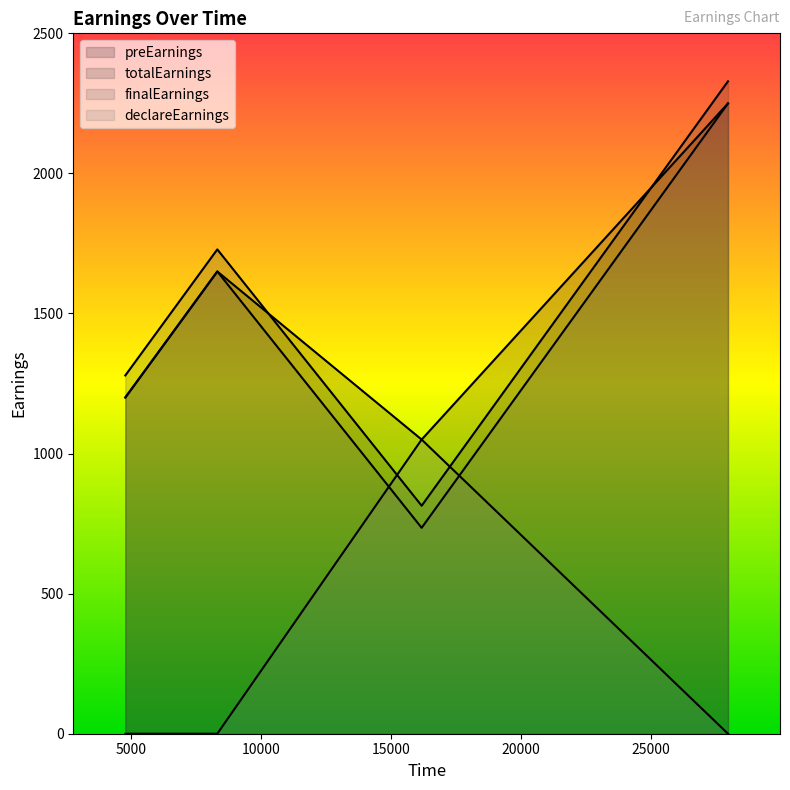

How many series are shown in this chart?

4